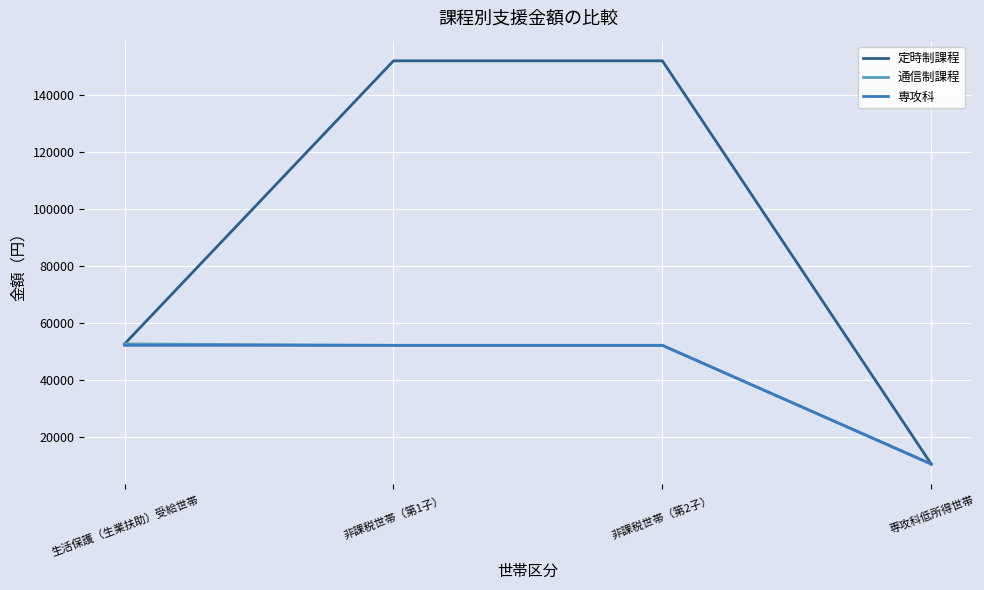

What is the total value across all series at 生活保護（生業扶助）受給世帯?

157300